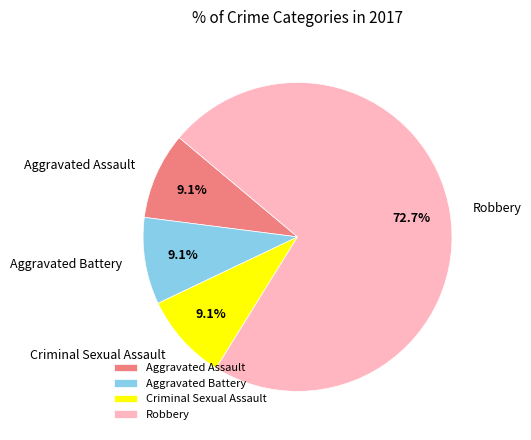

To the nearest percent, what is the combined percentage of Aggravated Assault and Robbery?

82%